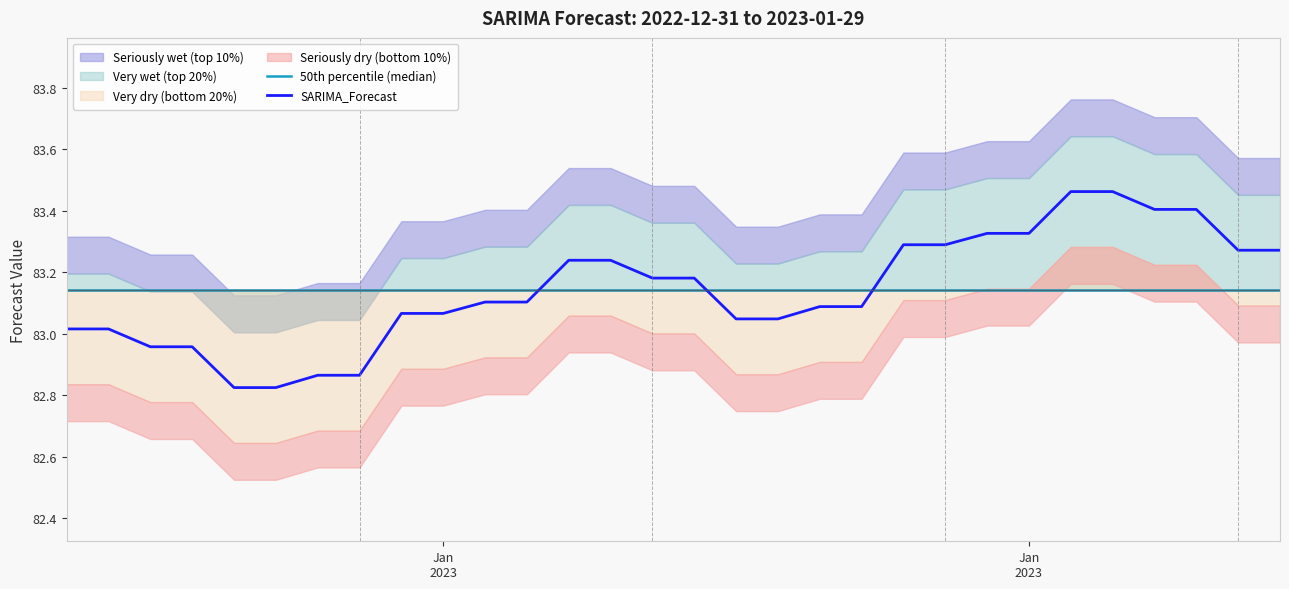

Which series has the largest range (max minus min)?

SARIMA_Forecast